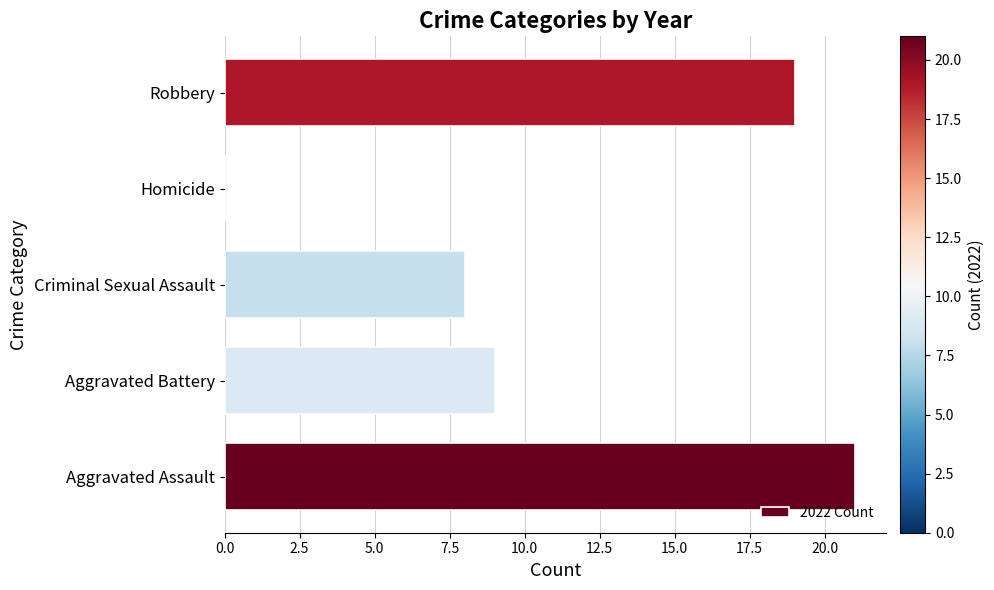

What is the change in value from Aggravated Assault to Criminal Sexual Assault?

-13